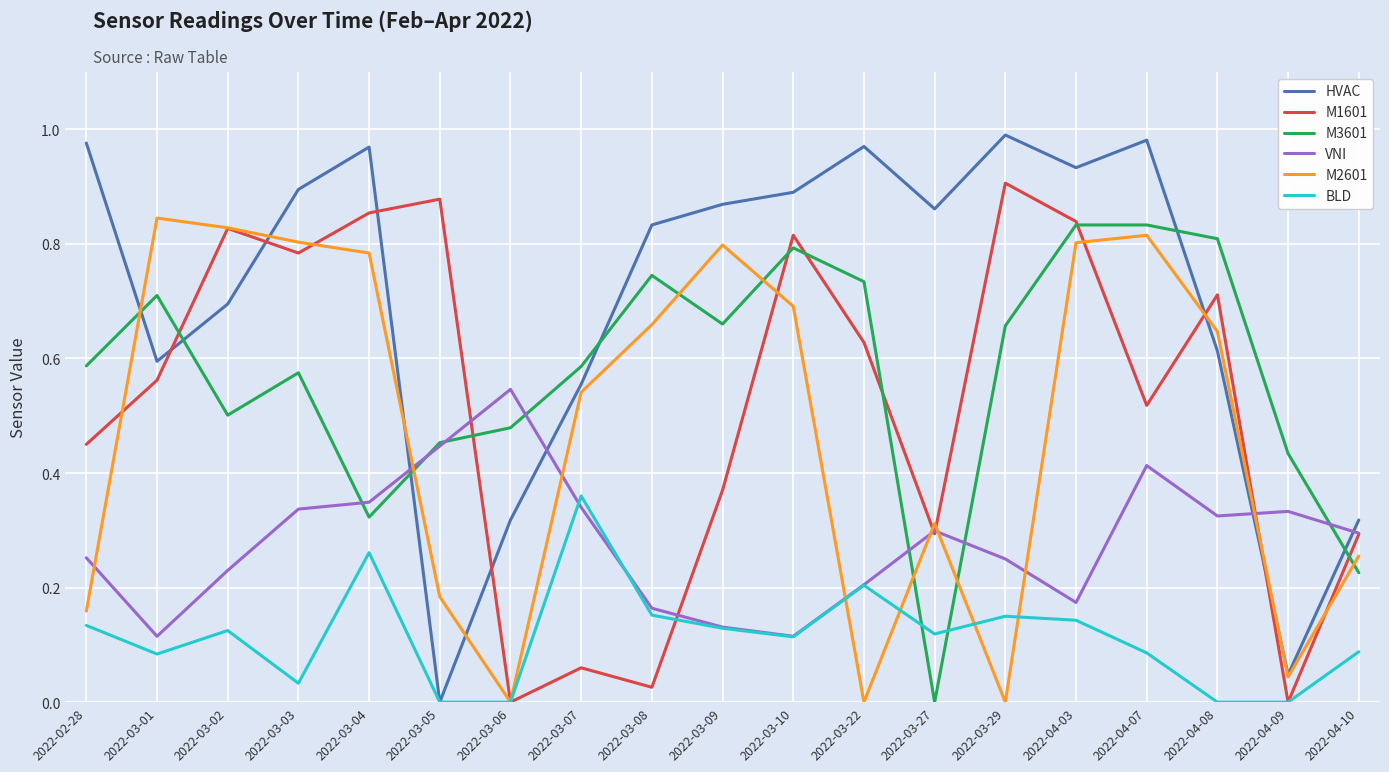

What position from the right is 2022-03-10?

9